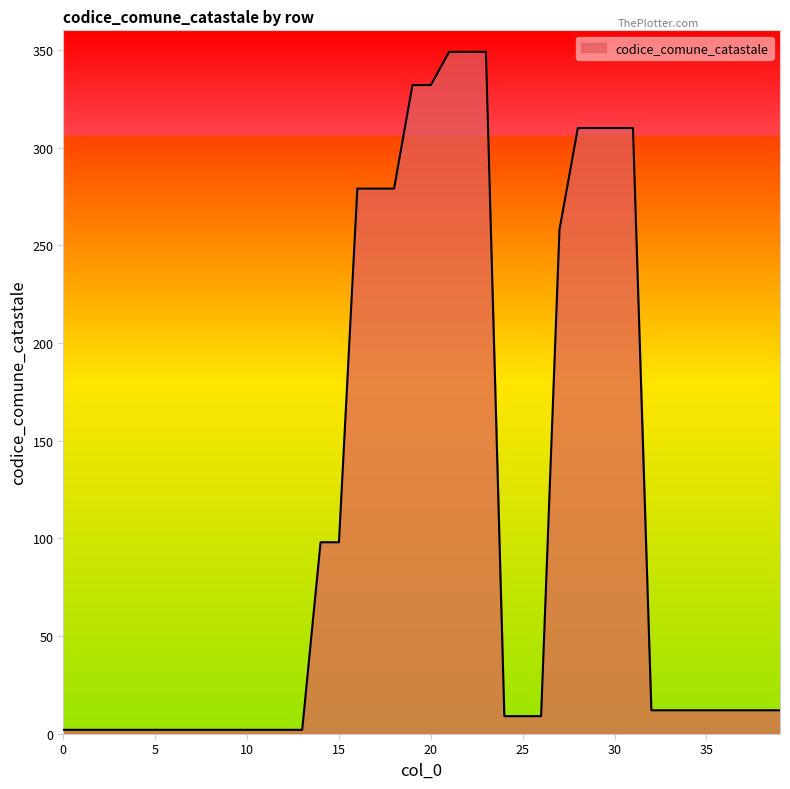

What is the difference between the maximum and minimum values?

347